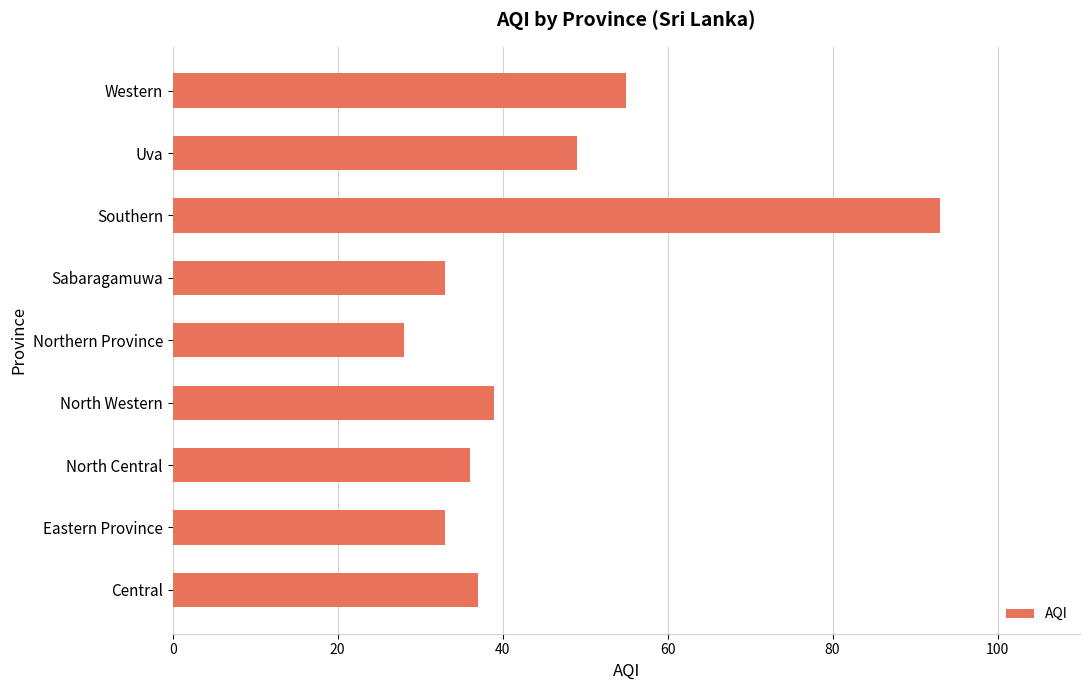

What is the average value?

45